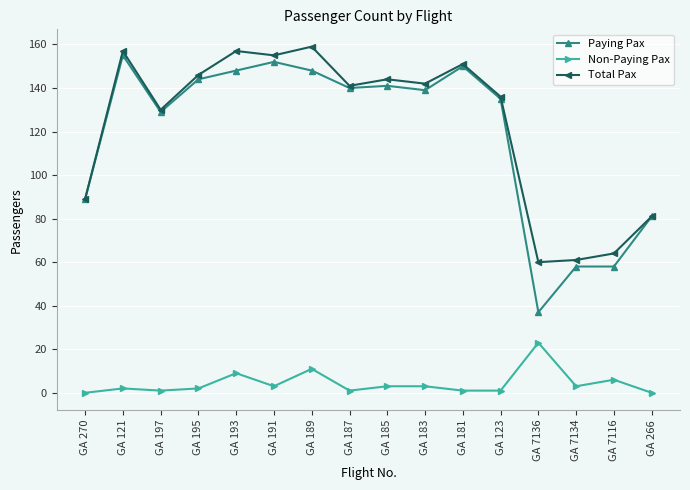

Where is the first local minimum for Paying Pax?

GA 197